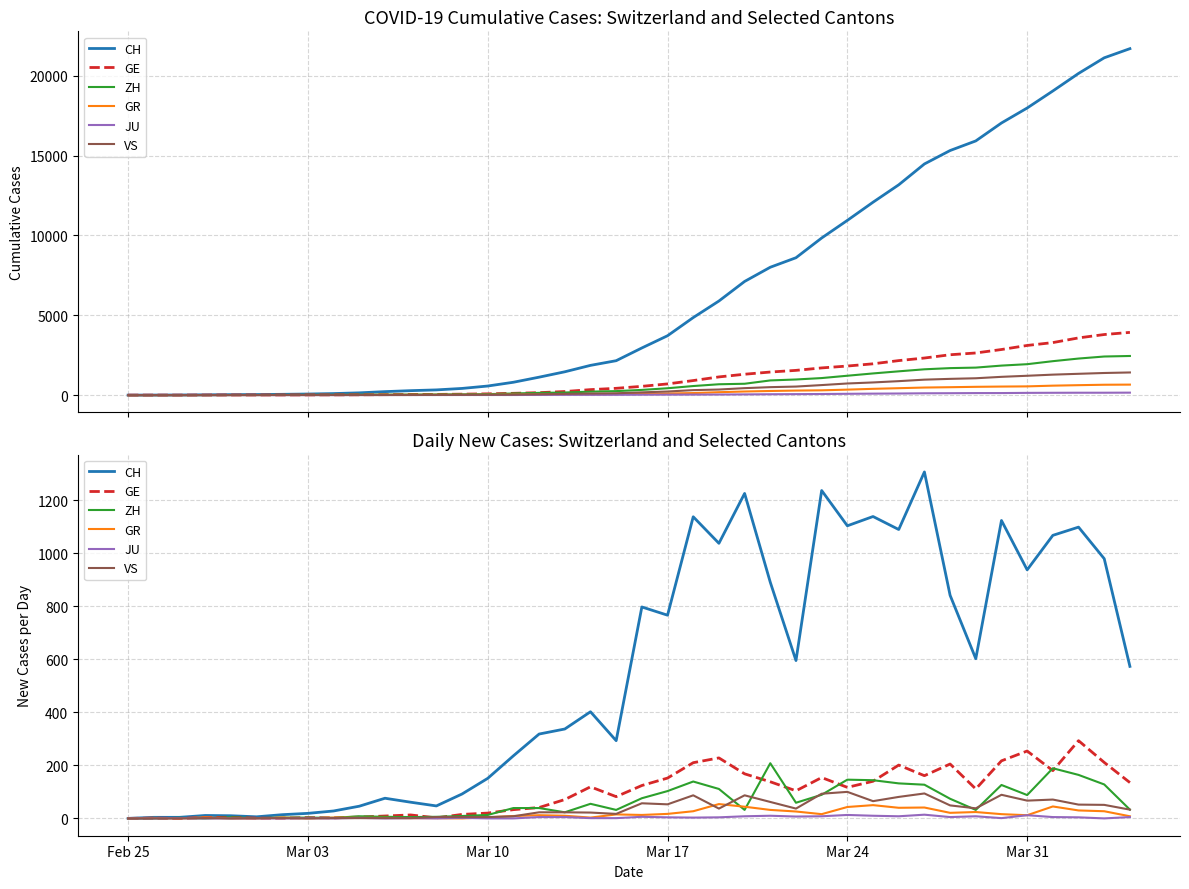

Which series has the largest total across all categories?

CH